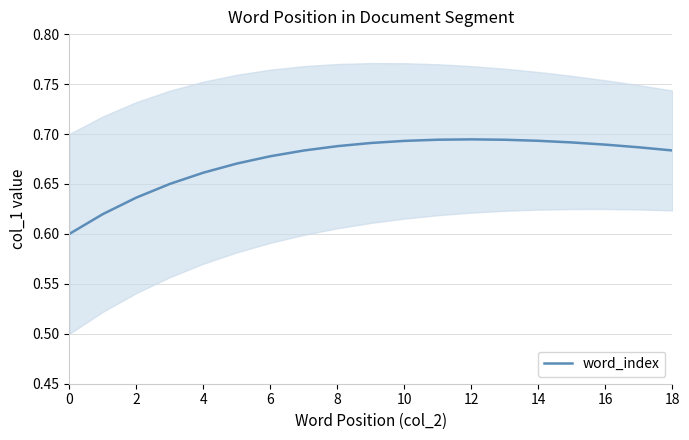

The word_index series shows 0.2 at 6. True or false?

False